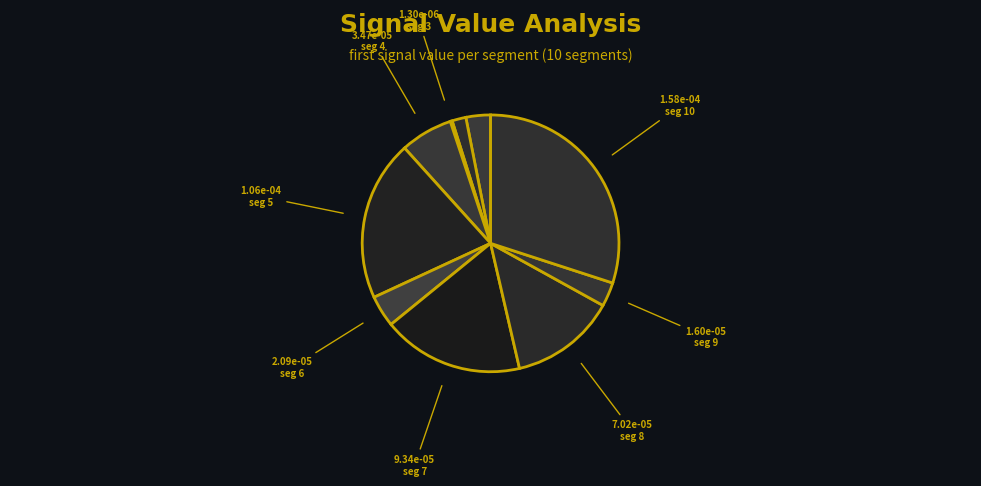

Count the number of slices in the pie.

10